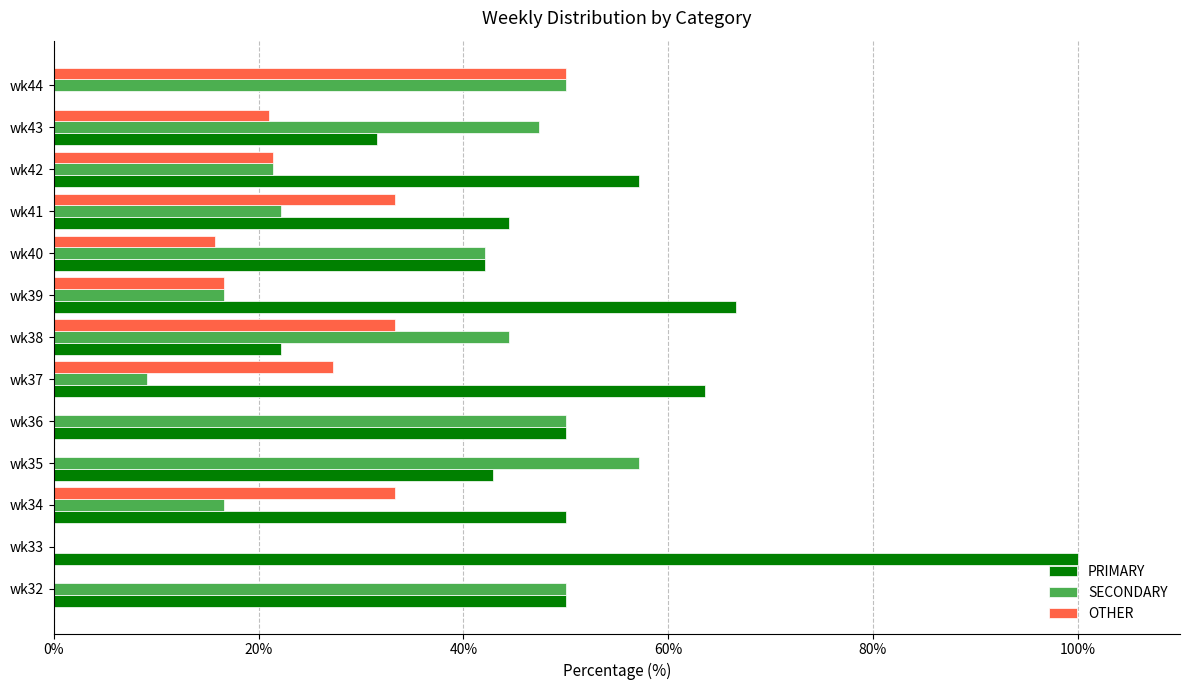

What is the sum of the SECONDARY values at wk35 and wk44?

107.1